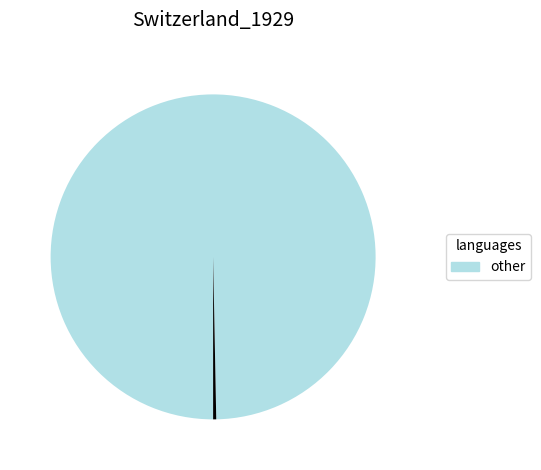

Is there any slice that represents more than half of the pie?

Yes